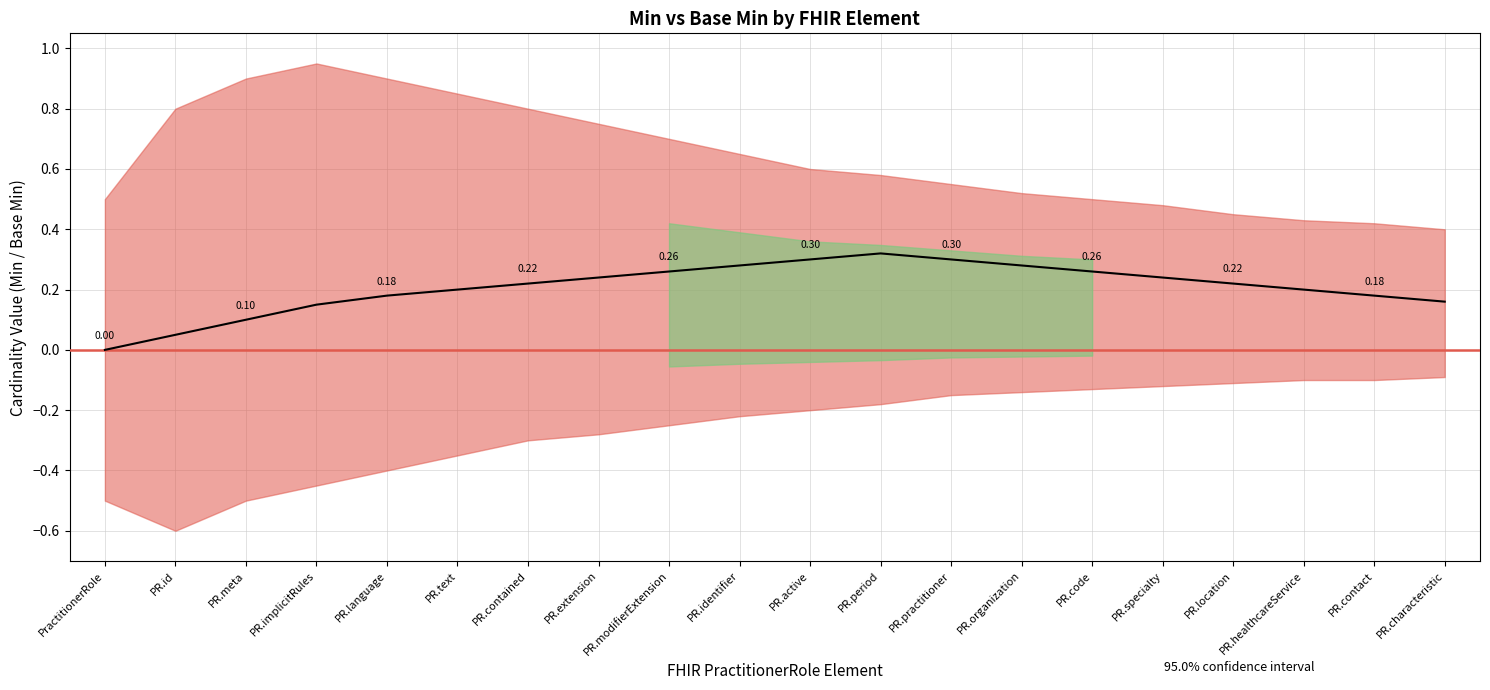

True or false: there are more than 1 points higher than both neighbors.

False